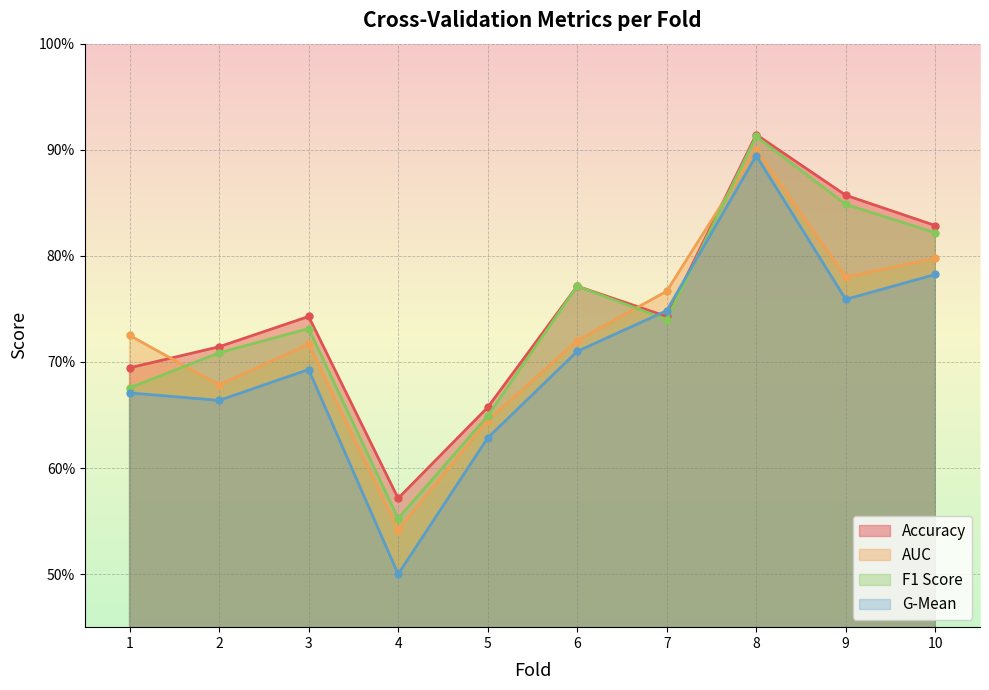

Where is the first local maximum for f1_score?

3